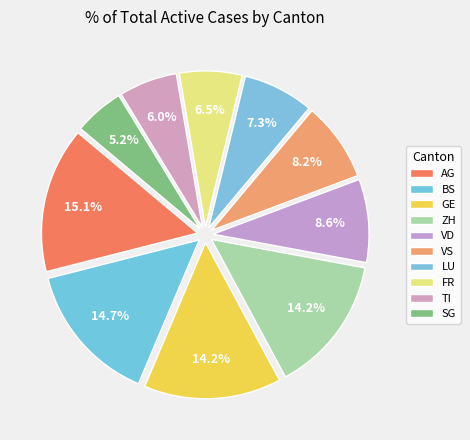

How many segments does this pie chart have?

10